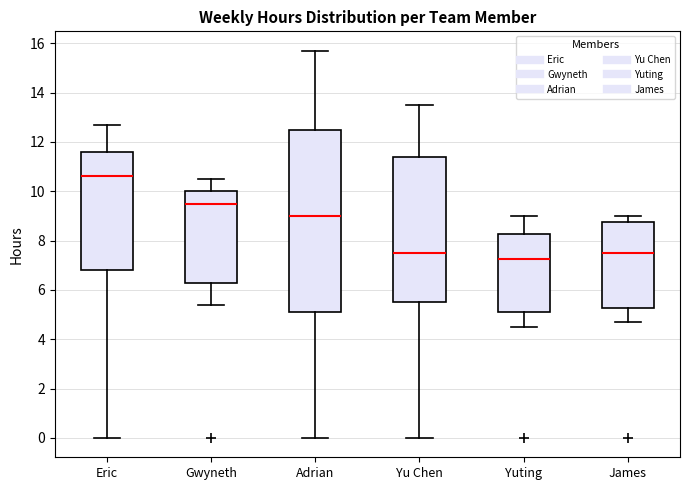

Reading left to right, transcribe this box plot: for each box, give where its median line is, the range the box spans, and where its two whiskers end, as read against the y-axis. The values are not printed on the chart, so give them approximately, as read against the axis.

Eric: median 10.6, box 6.8 to 11.6, whiskers 0.0 to 12.8
Gwyneth: median 9.6, box 6.4 to 10.0, whiskers 5.4 to 10.6
Adrian: median 9.0, box 5.2 to 12.6, whiskers 0.0 to 15.8
Yu Chen: median 7.6, box 5.6 to 11.4, whiskers 0.0 to 13.6
Yuting: median 7.2, box 5.2 to 8.2, whiskers 4.6 to 9.0
James: median 7.6, box 5.2 to 8.8, whiskers 4.8 to 9.0